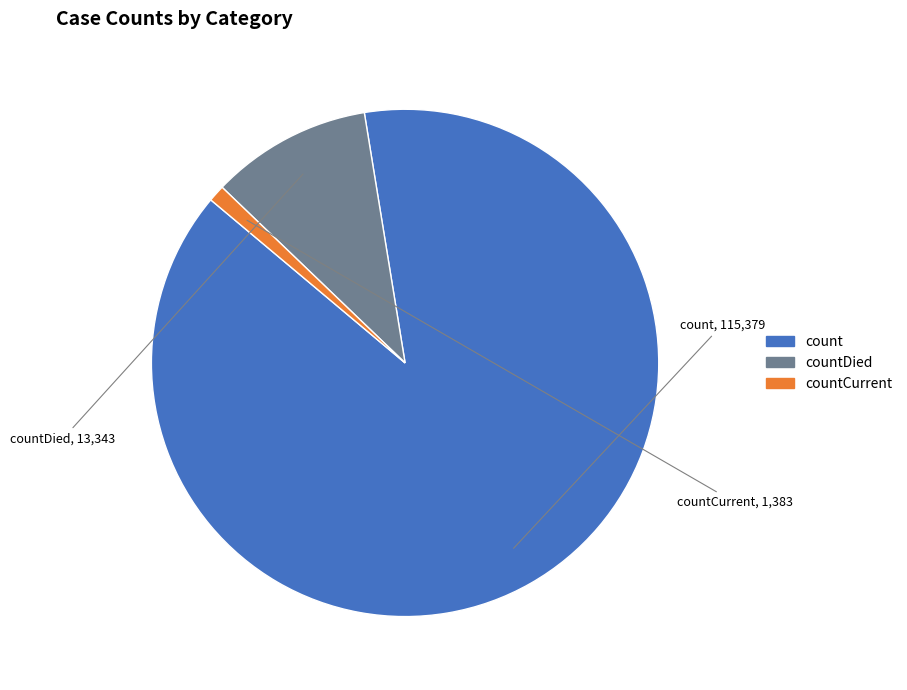

Is there any slice that represents more than half of the pie?

Yes